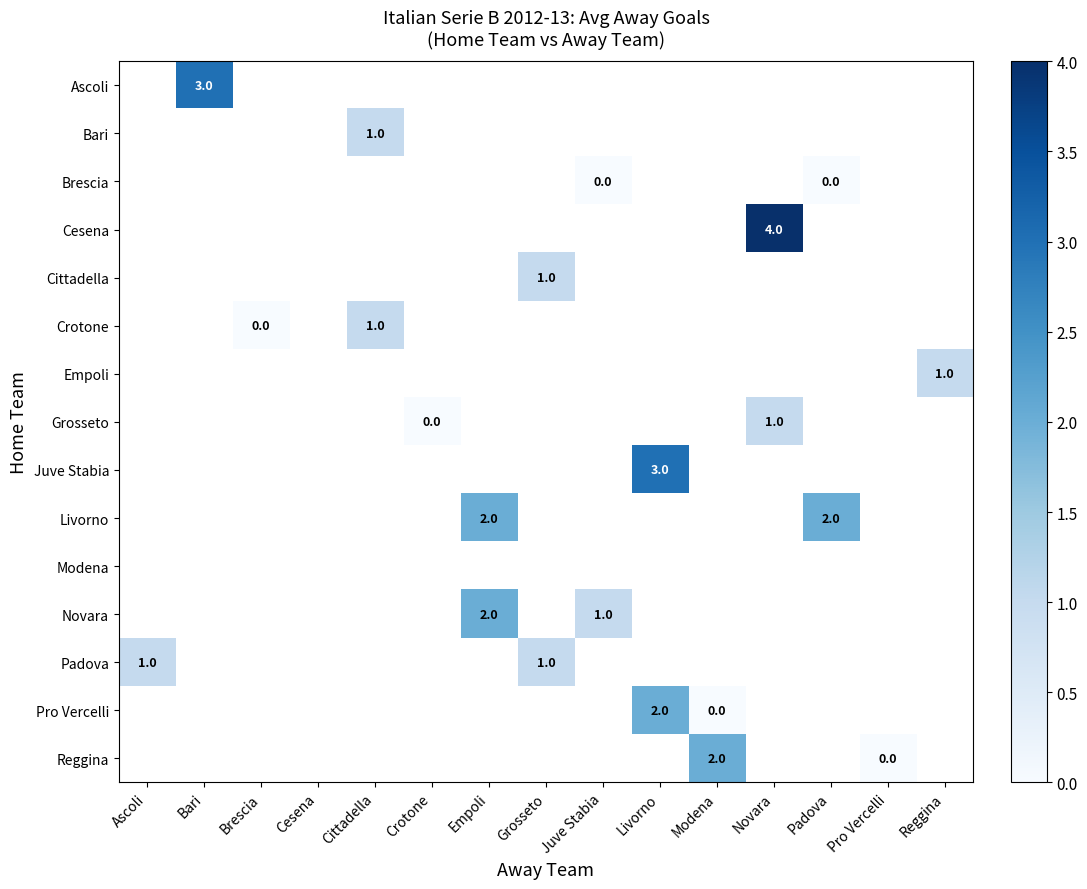

At Ascoli, list the series in order from largest to smallest.

Ascoli, Bari, Brescia, Cesena, Cittadella, Crotone, Empoli, Grosseto, Juve Stabia, Livorno, Modena, Novara, Padova, Pro Vercelli, Reggina